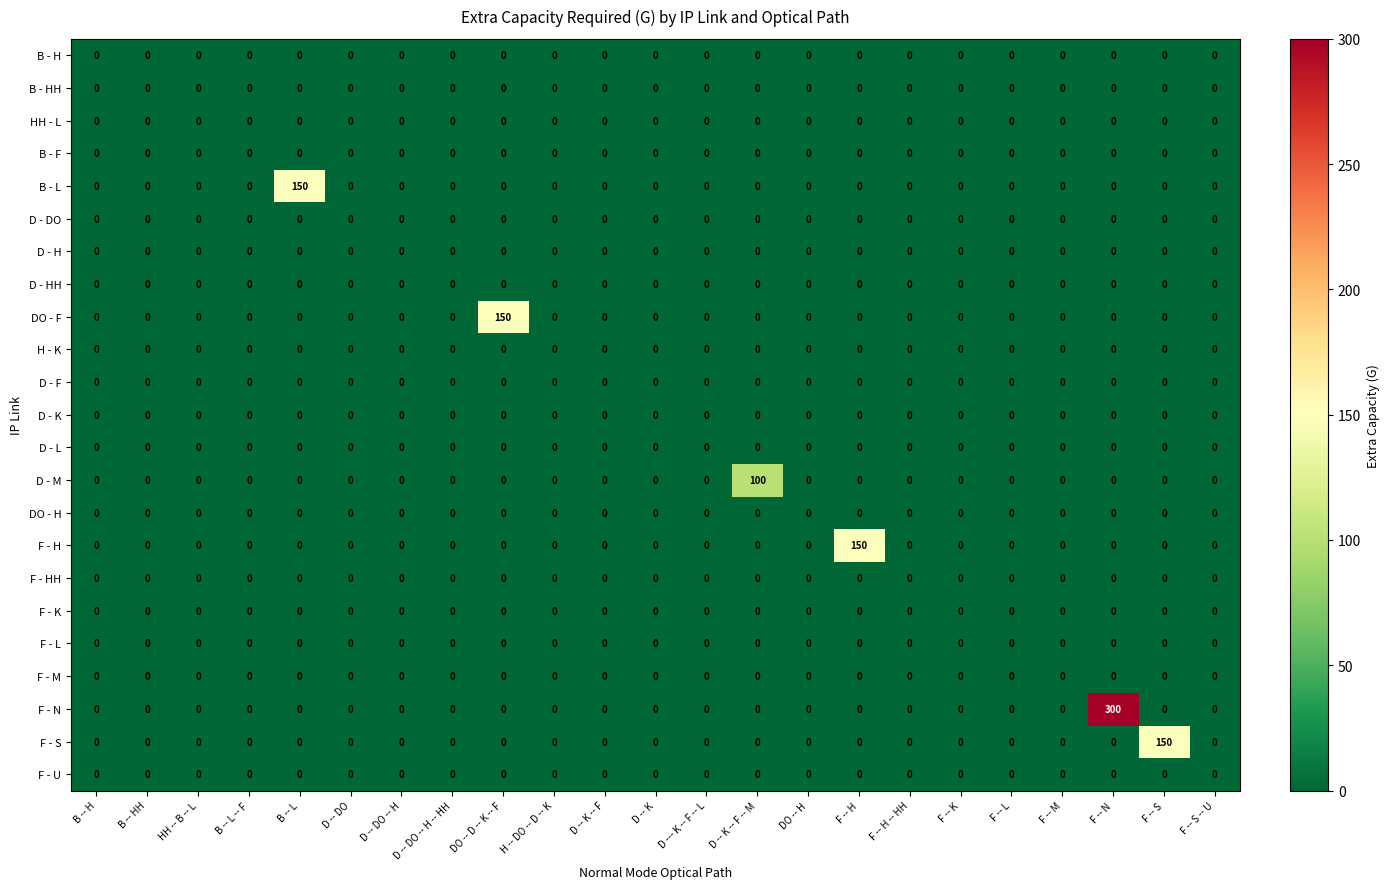

How many series are shown in this chart?

23